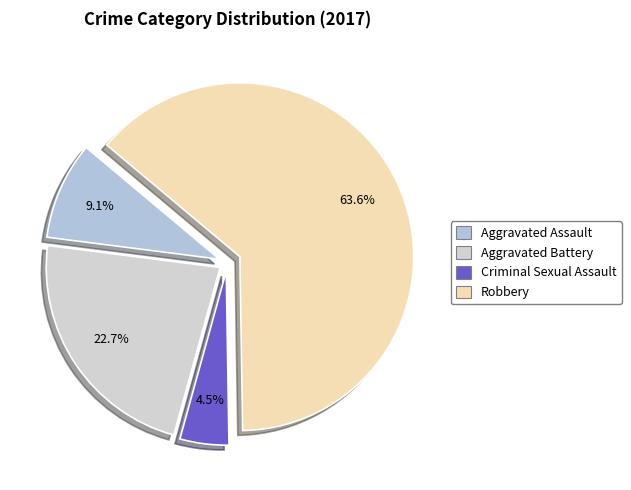

Is the sum of Robbery and Aggravated Battery greater than half?

Yes